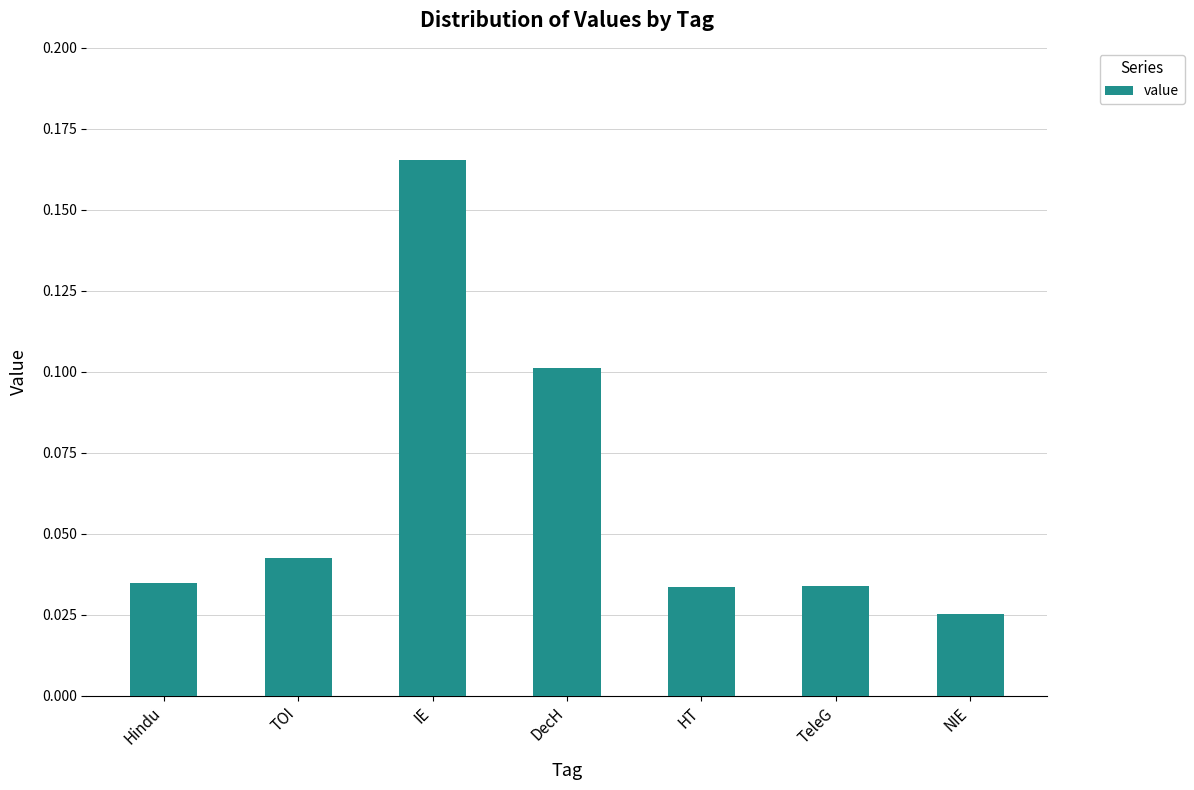

True or false: the data shows 0.0 at DecH.

False